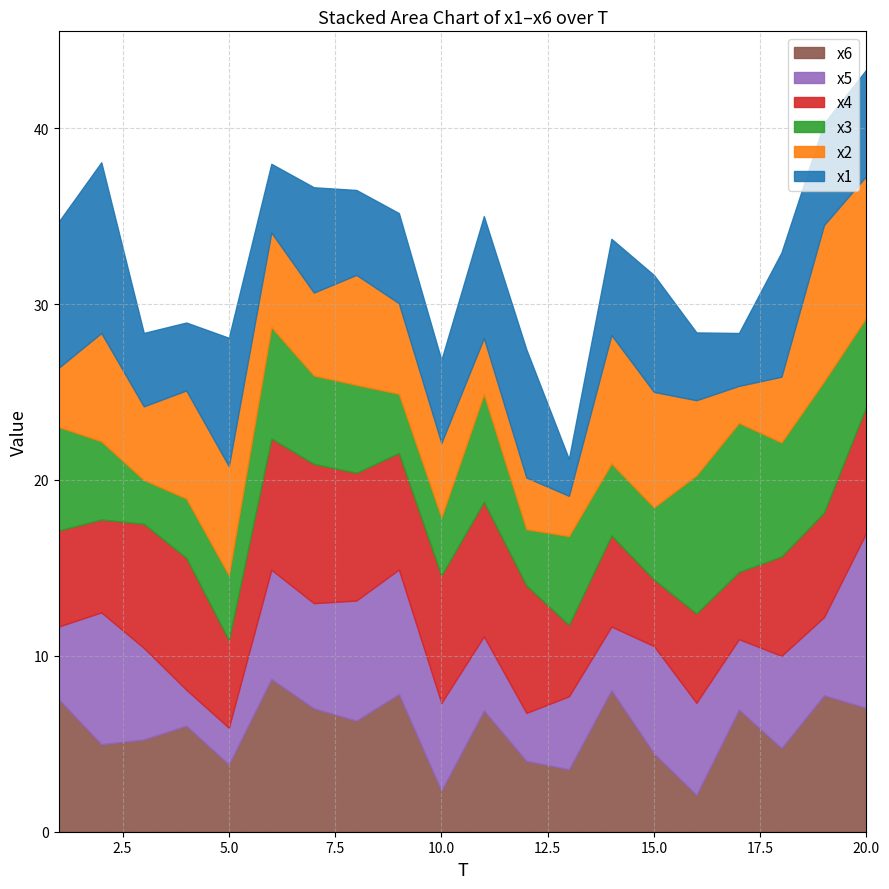

Is the value of x3 at 7 greater than the value of x6 at 12?

Yes